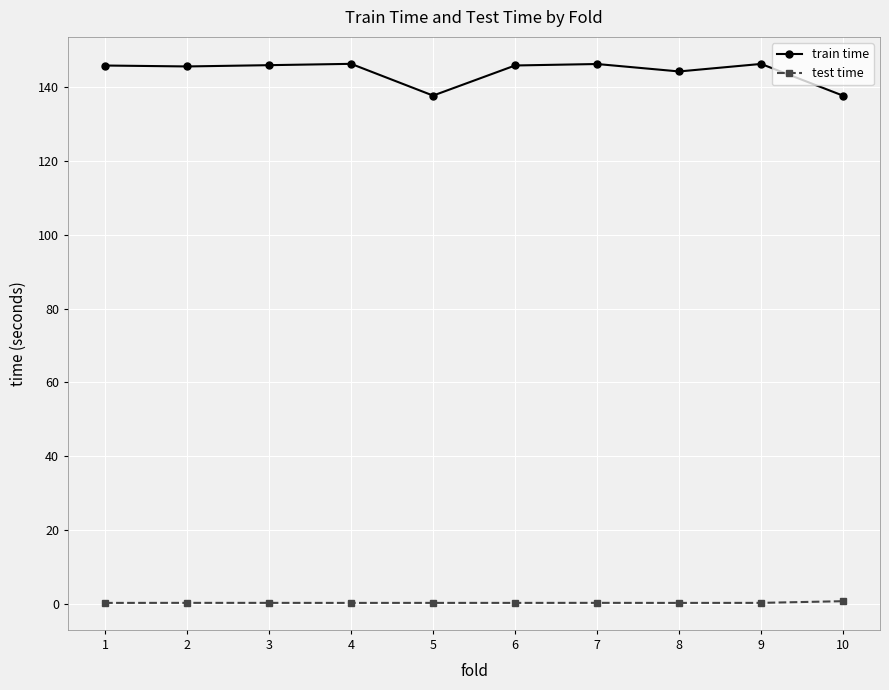

What are all the series names shown in the legend?

train time, test time